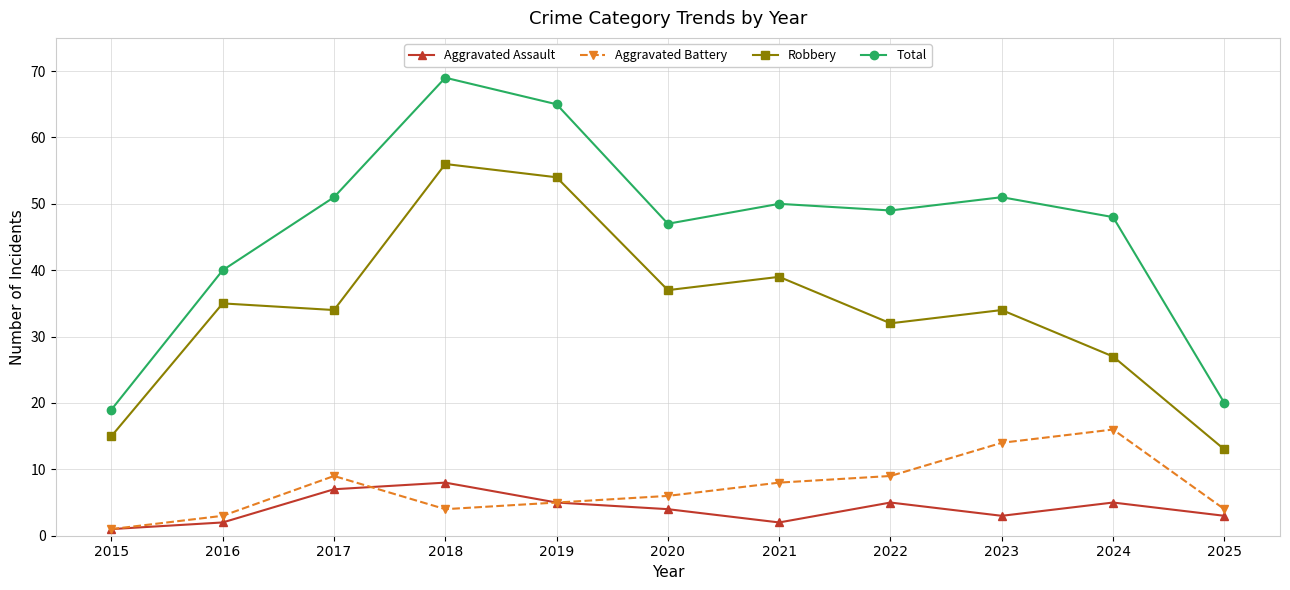

What are all the series names shown in the legend?

Aggravated Assault, Aggravated Battery, Robbery, Total